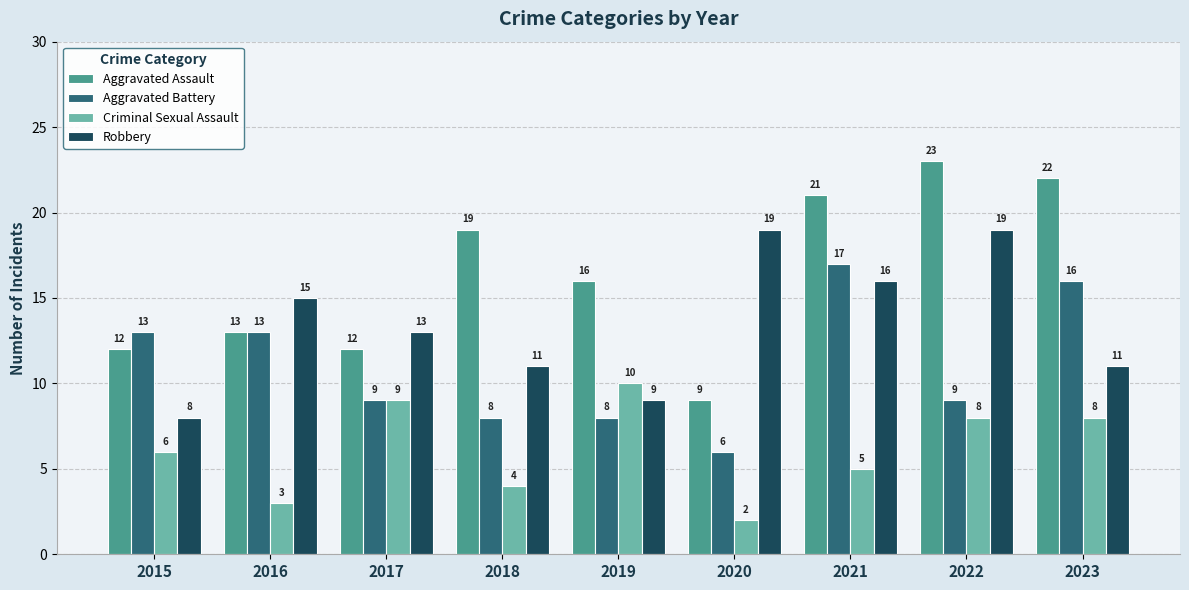

Which series has the widest spread of values?

Aggravated Assault